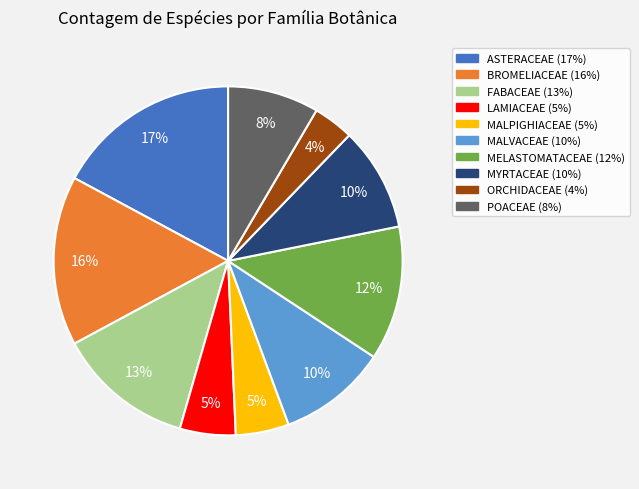

Which has a higher value, BROMELIACEAE or MALVACEAE?

BROMELIACEAE